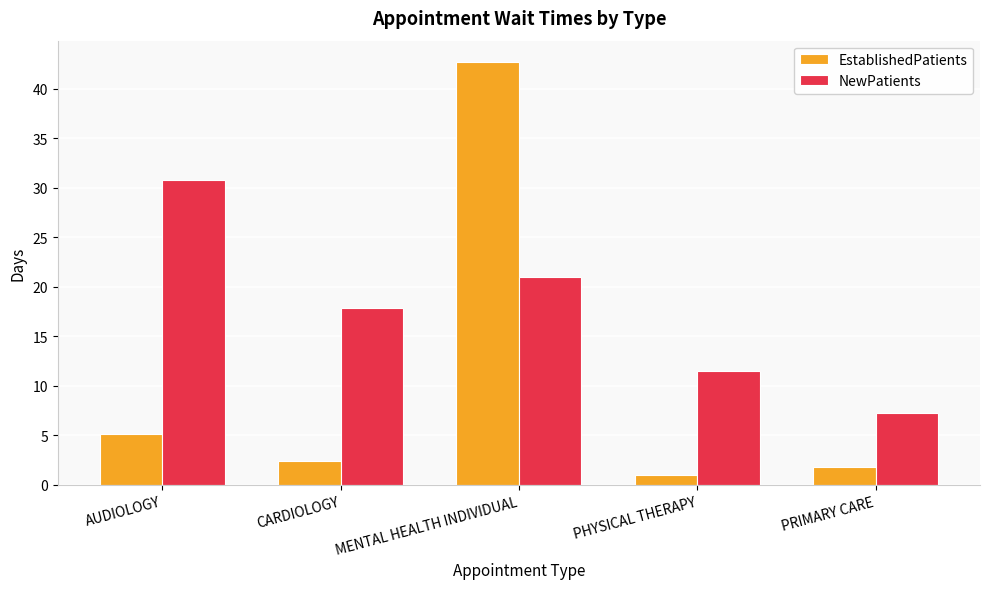

What is the value of the EstablishedPatients bar at the 3rd from the left?

42.7